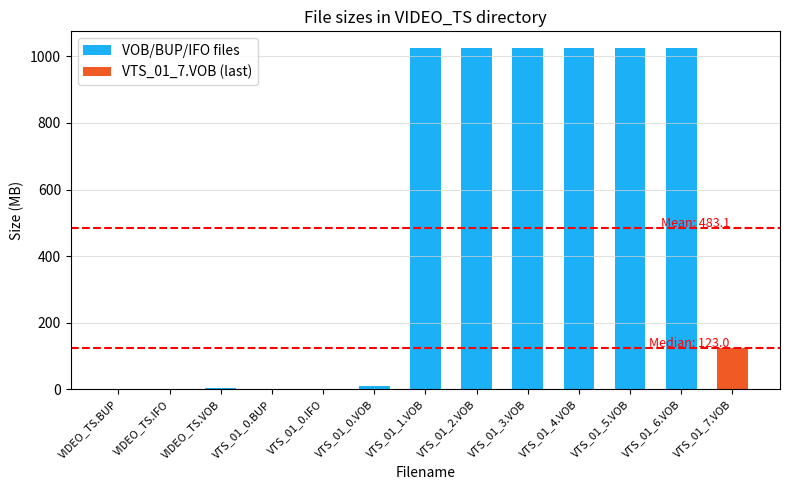

What is the sum of all values?

6279.7